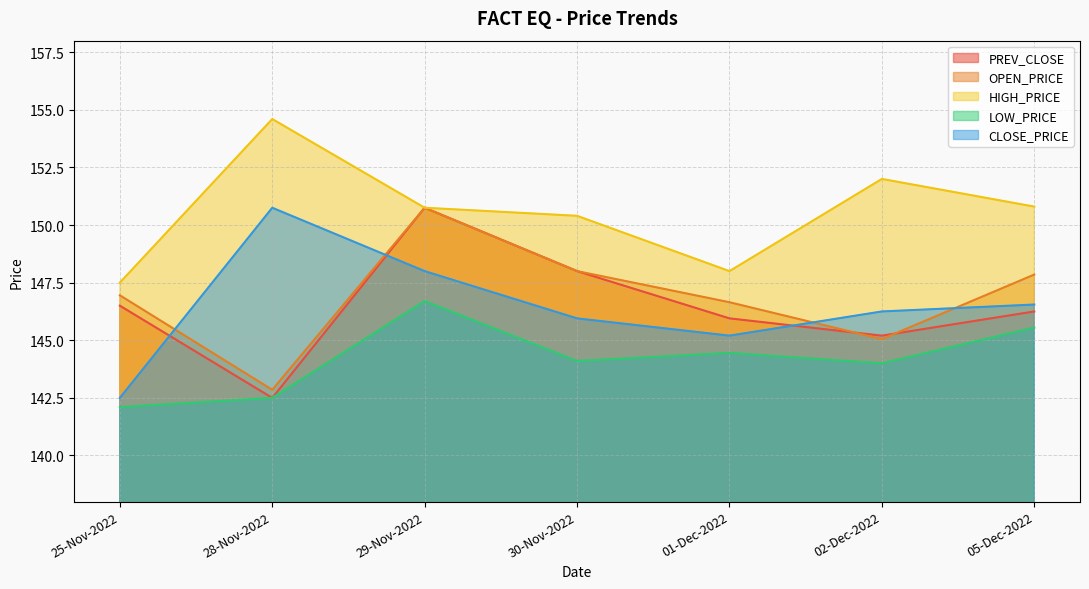

Reading left to right, what are all the values shown in this chart?

PREV_CLOSE: 25-Nov-2022=146.5	28-Nov-2022=142.5	29-Nov-2022=150.8	30-Nov-2022=148.0	01-Dec-2022=145.9	02-Dec-2022=145.2	05-Dec-2022=146.2
OPEN_PRICE: 25-Nov-2022=146.9	28-Nov-2022=142.8	29-Nov-2022=150.8	30-Nov-2022=148.0	01-Dec-2022=146.7	02-Dec-2022=145.1	05-Dec-2022=147.8
HIGH_PRICE: 25-Nov-2022=147.5	28-Nov-2022=154.6	29-Nov-2022=150.8	30-Nov-2022=150.4	01-Dec-2022=148.0	02-Dec-2022=152.0	05-Dec-2022=150.8
LOW_PRICE: 25-Nov-2022=142.1	28-Nov-2022=142.5	29-Nov-2022=146.7	30-Nov-2022=144.1	01-Dec-2022=144.4	02-Dec-2022=144.0	05-Dec-2022=145.6
CLOSE_PRICE: 25-Nov-2022=142.5	28-Nov-2022=150.8	29-Nov-2022=148.0	30-Nov-2022=145.9	01-Dec-2022=145.2	02-Dec-2022=146.2	05-Dec-2022=146.6